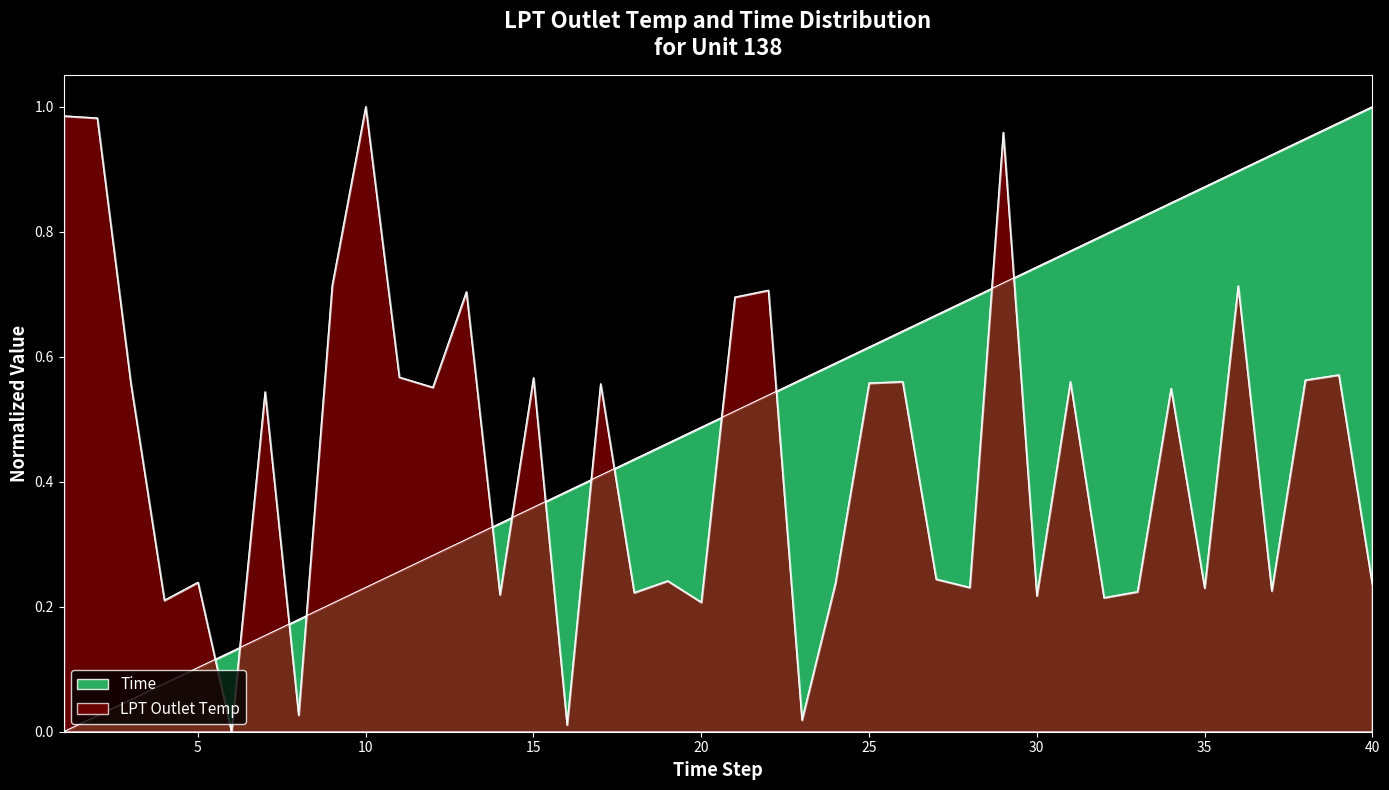

Reading left to right, what are all the values shown in this chart?

LPT Outlet Temp: 1.0	1.0	0.6	0.2	0.2	0.0	0.5	0.0	0.7	1.0	0.6	0.6	0.7	0.2	0.6	0.0	0.6	0.2	0.2	0.2	0.7	0.7	0.0	0.2	0.6	0.6	0.2	0.2	1.0	0.2	0.6	0.2	0.2	0.5	0.2	0.7	0.2	0.6	0.6	0.2
Time: 0.0	0.0	0.1	0.1	0.1	0.1	0.2	0.2	0.2	0.2	0.3	0.3	0.3	0.3	0.4	0.4	0.4	0.4	0.5	0.5	0.5	0.5	0.6	0.6	0.6	0.6	0.7	0.7	0.7	0.7	0.8	0.8	0.8	0.8	0.9	0.9	0.9	0.9	1.0	1.0